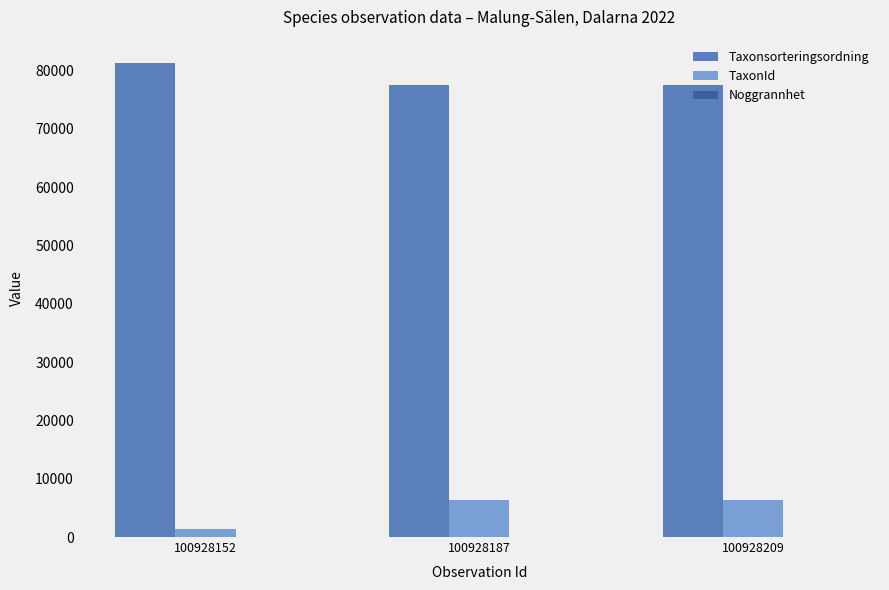

Does the chart contain stacked bars?

No